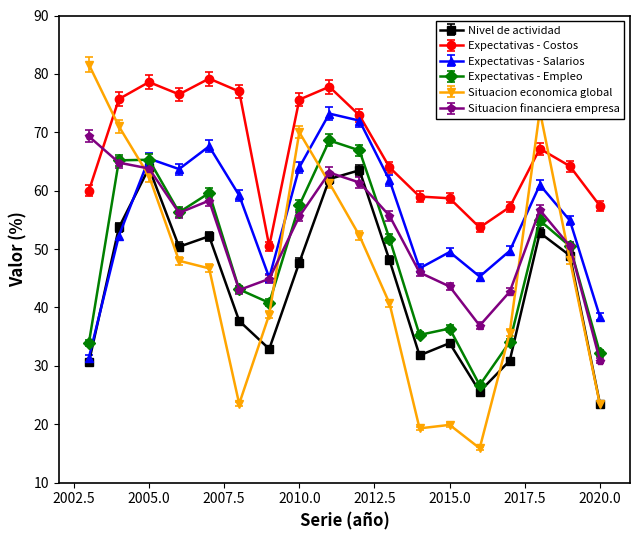

How many categories are shown in the chart?

18